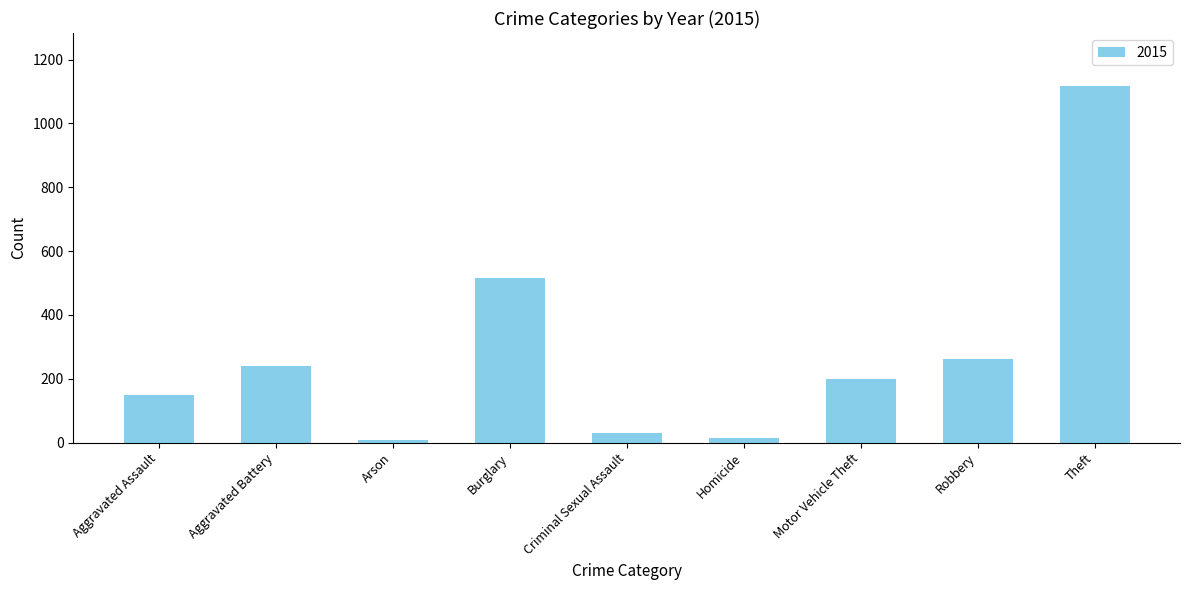

How many bars are there in total?

9